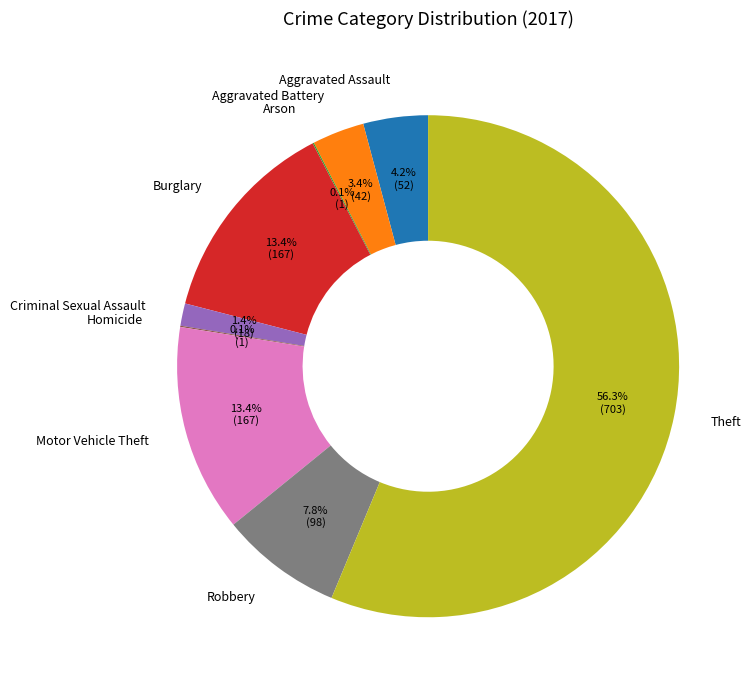

To the nearest percent, what portion does Motor Vehicle Theft represent?

13%